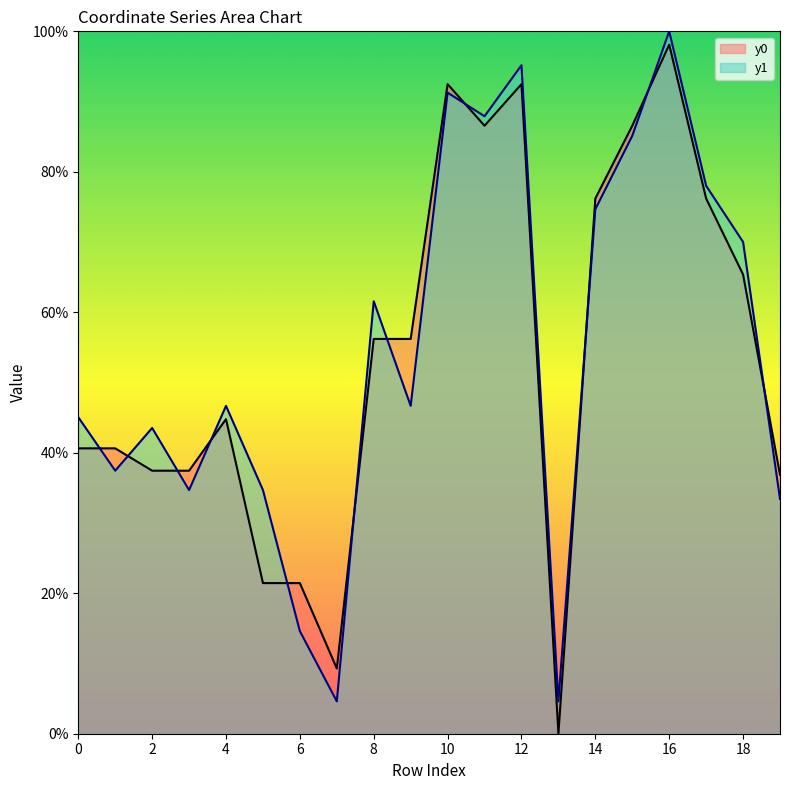

What is the value of the y0 point at the 9th from the left?

56.2